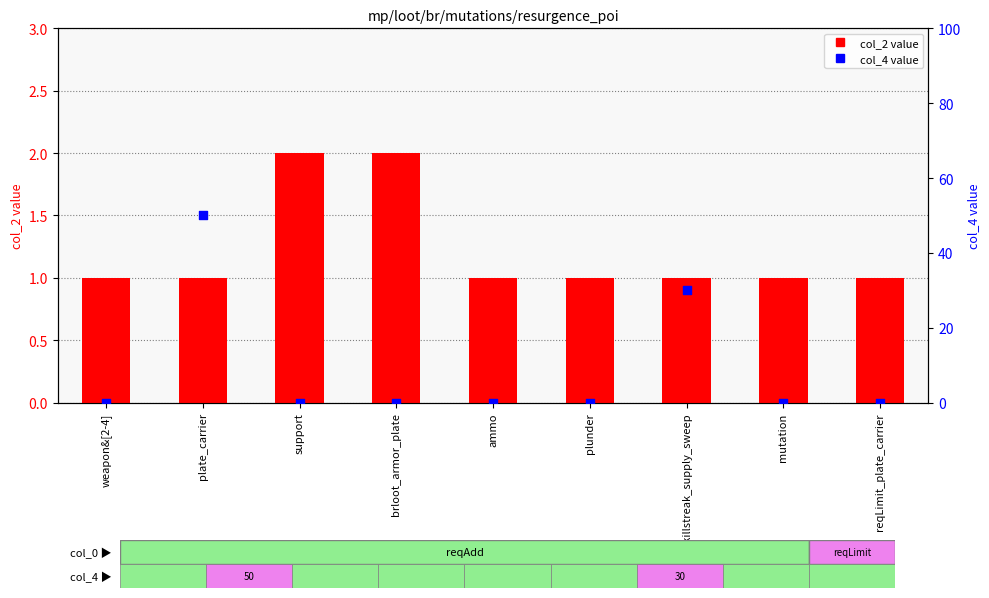

Which series has the largest total across all categories?

col_4 value